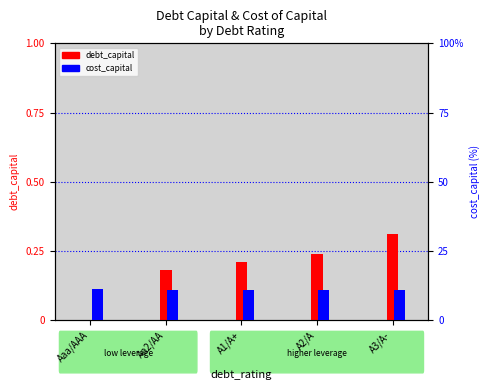

How many categories are shown in the chart?

5